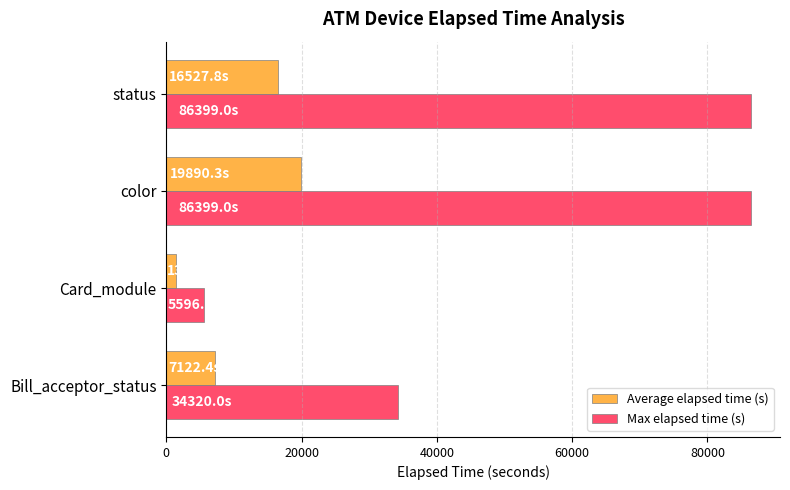

Which series has the largest total across all categories?

Max elapsed time (s)